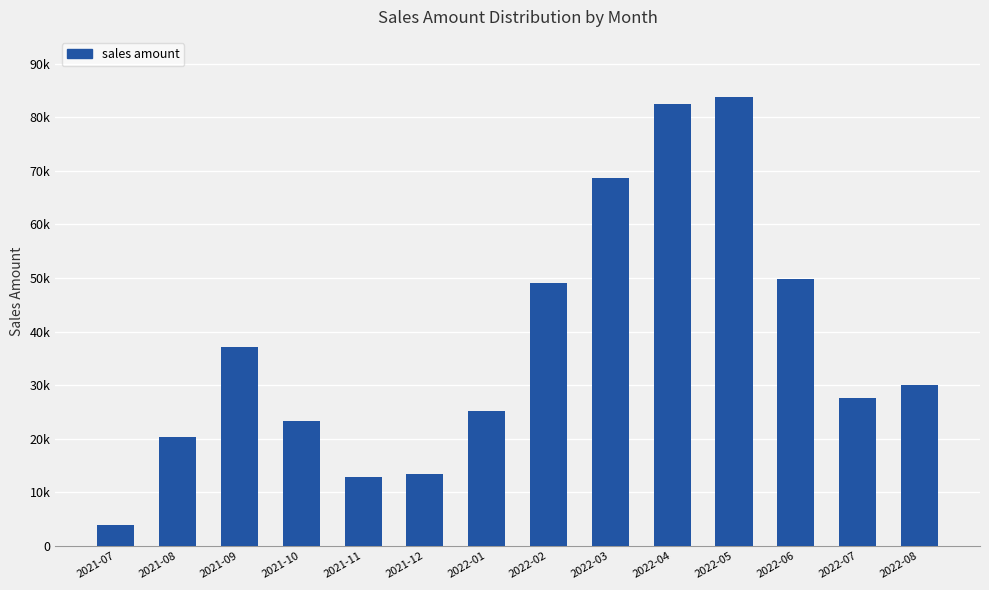

What is the difference between the maximum and minimum values?

79867.6